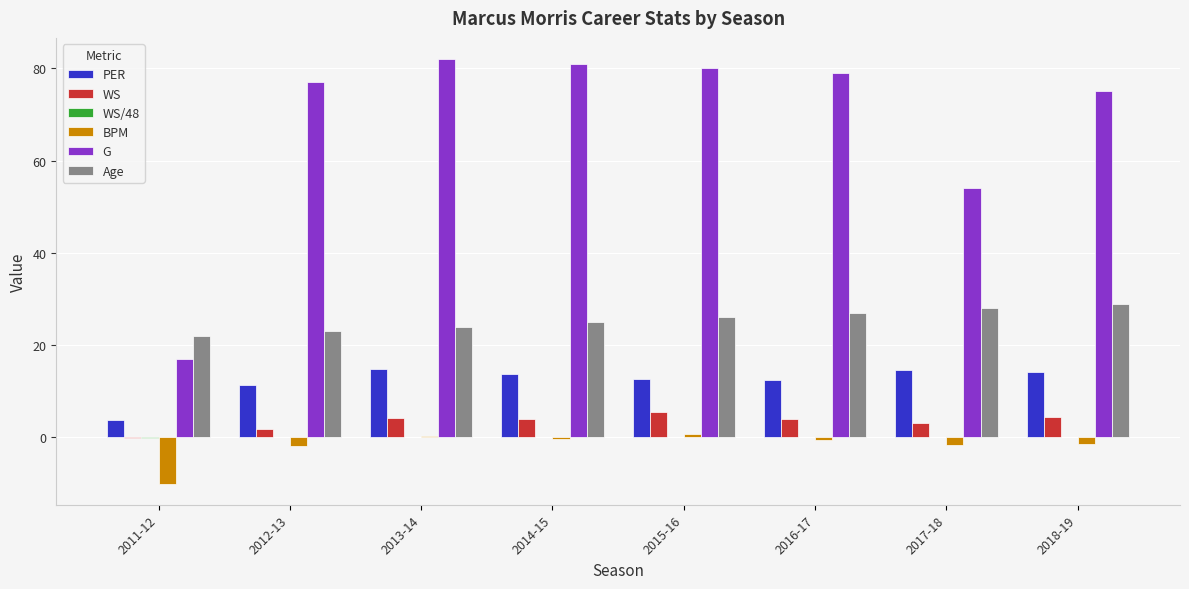

The value of G at 2015-16 is 80.0. True or false?

True